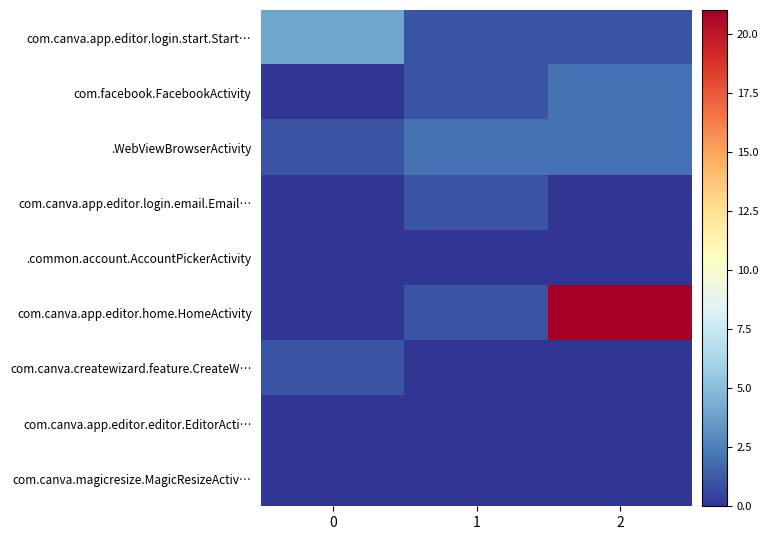

Reading right to left, transcribe all the data shown in this chart.

com.canva.app.editor.login.start.Start…: 2=1	1=1	0=4
com.facebook.FacebookActivity: 2=2	1=1	0=0
.WebViewBrowserActivity: 2=2	1=2	0=1
com.canva.app.editor.login.email.Email…: 2=0	1=1	0=0
.common.account.AccountPickerActivity: 2=0	1=0	0=0
com.canva.app.editor.home.HomeActivity: 2=21	1=1	0=0
com.canva.createwizard.feature.CreateW…: 2=0	1=0	0=1
com.canva.app.editor.editor.EditorActi…: 2=0	1=0	0=0
com.canva.magicresize.MagicResizeActiv…: 2=0	1=0	0=0